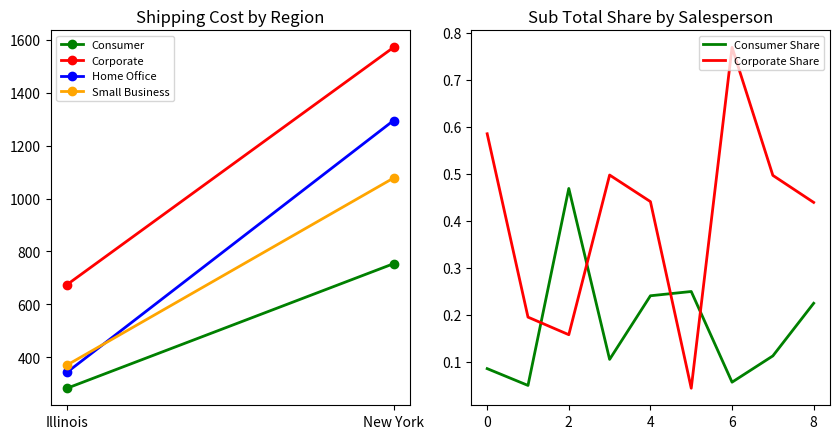

Which series has the largest range (max minus min)?

Corporate Share